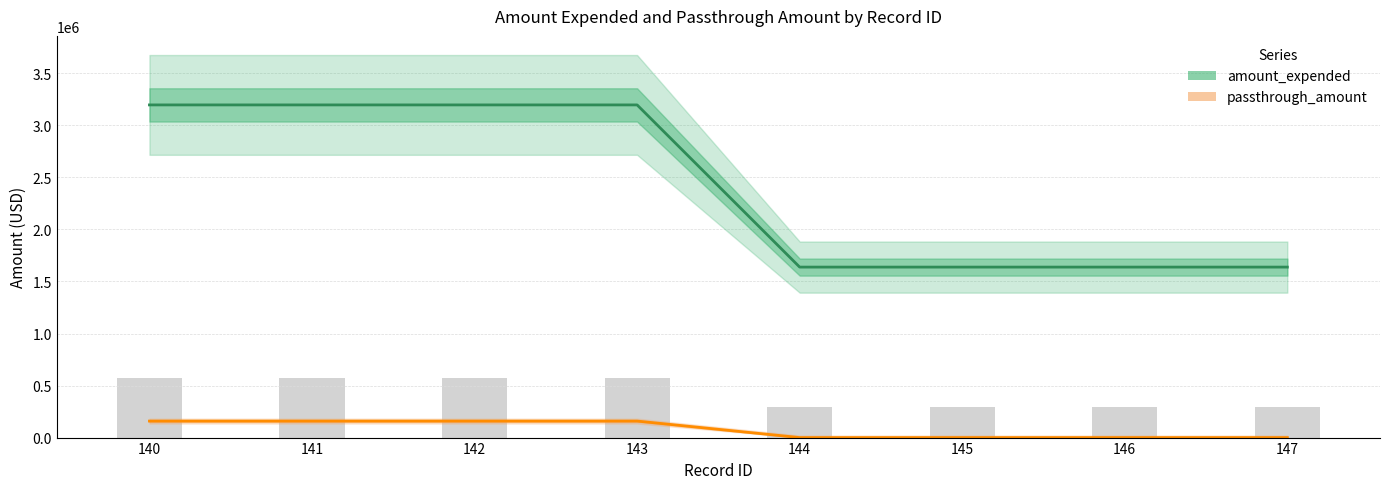

What is the sum of all amount_expended values?

19339480